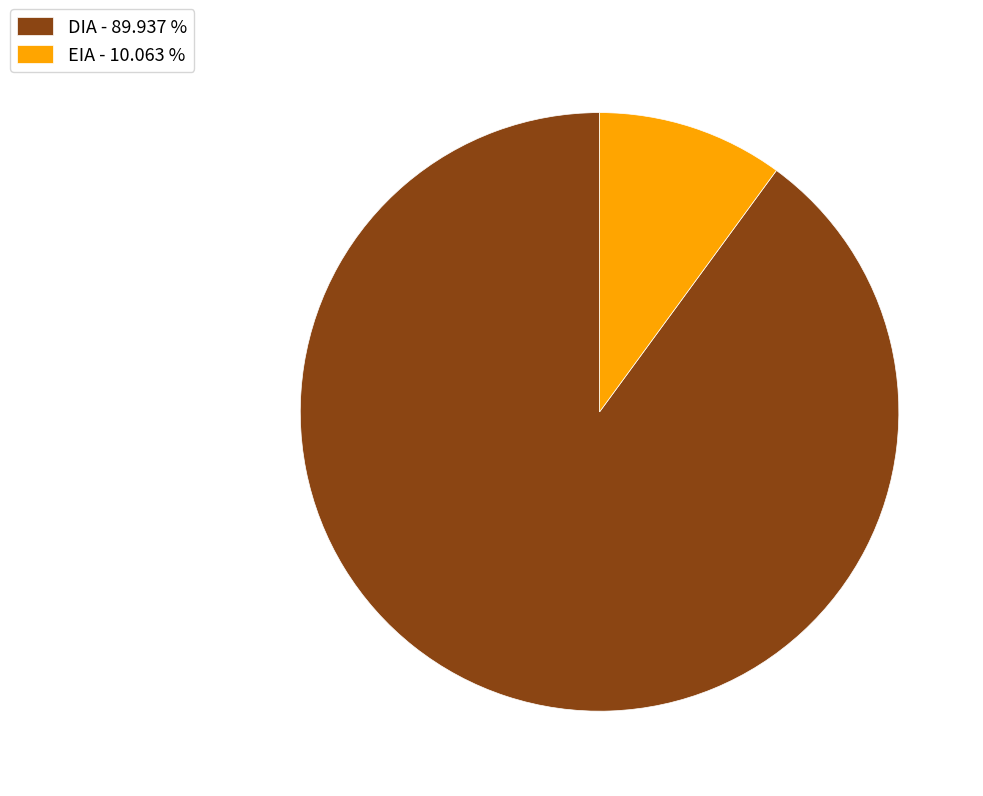

Between DIA - 89.937 % and EIA - 10.063 %, which is larger?

DIA - 89.937 %